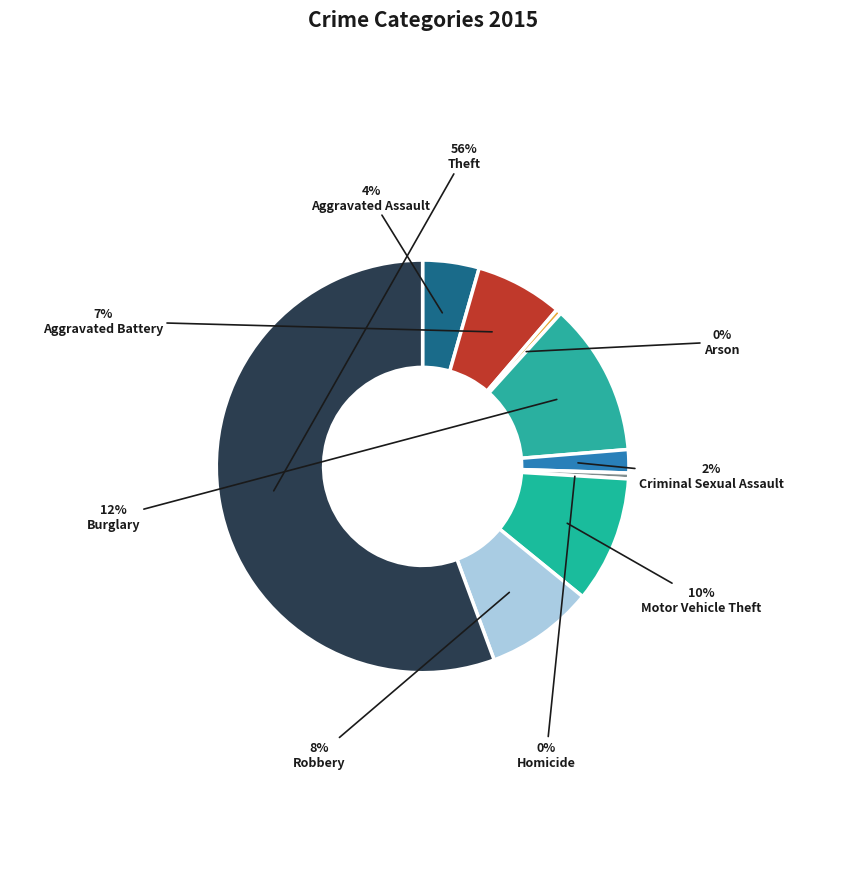

True or false: Aggravated Battery accounts for 7% of the total.

True